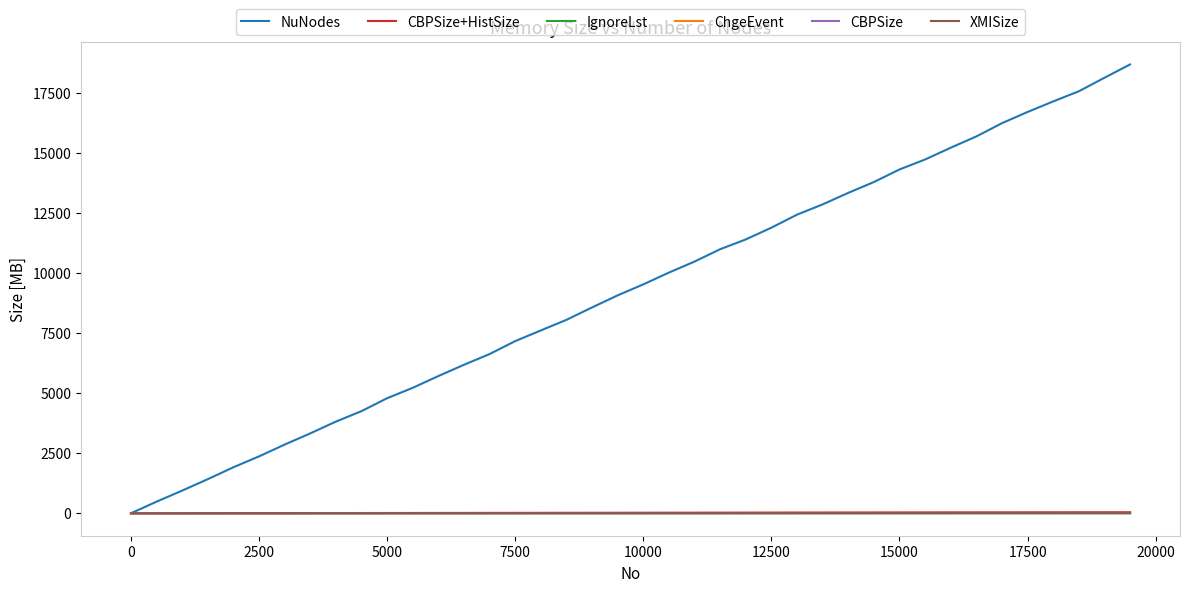

Which series has the largest total across all categories?

NuNodes